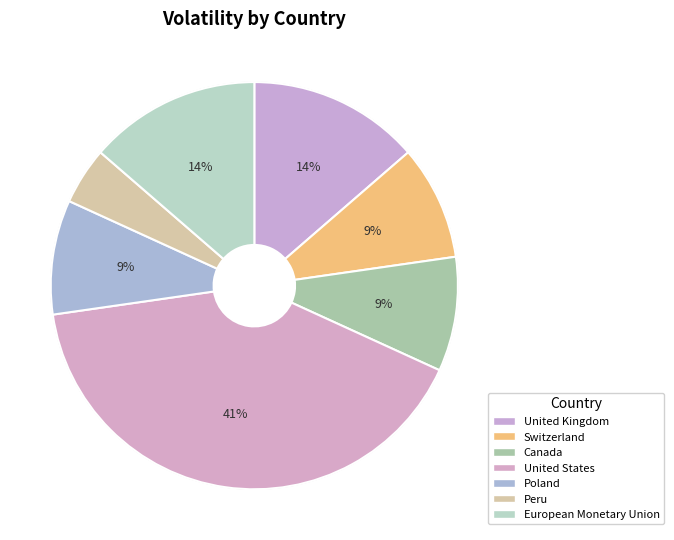

Does United Kingdom represent more than half of the total?

No